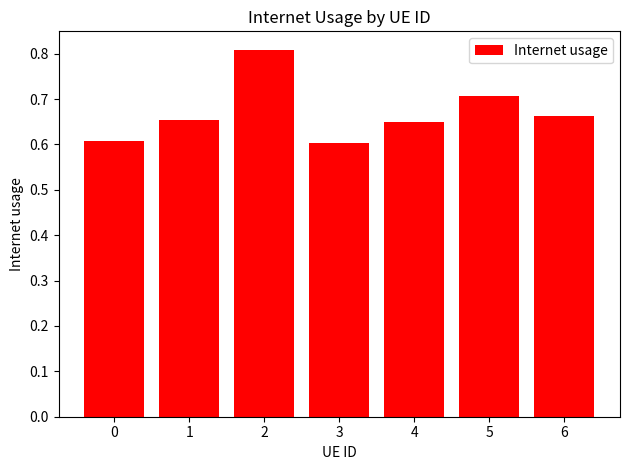

Does the chart contain any negative values?

No